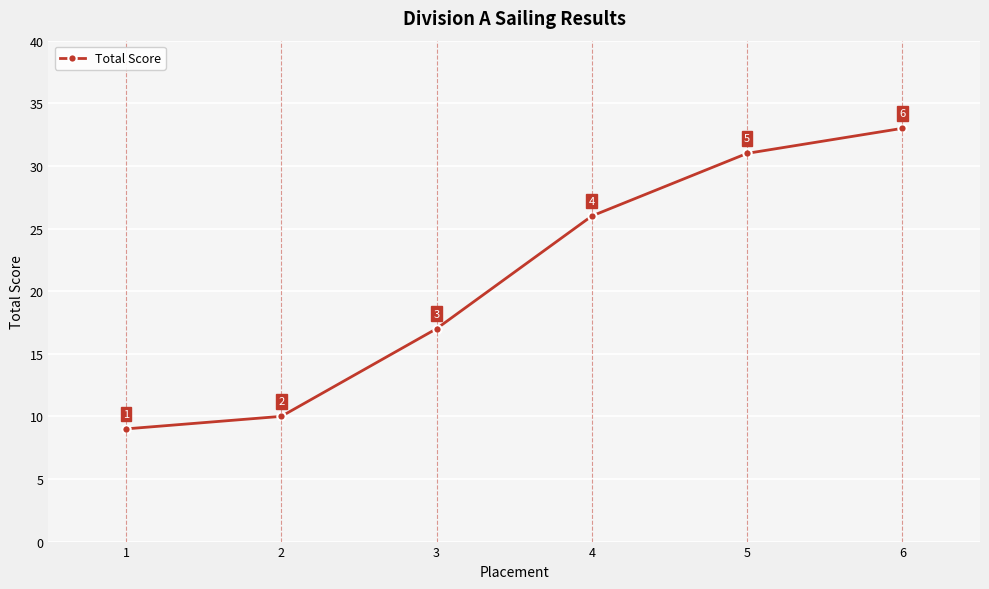

What is the ratio of the value at 2 to the value at 6?

0.3